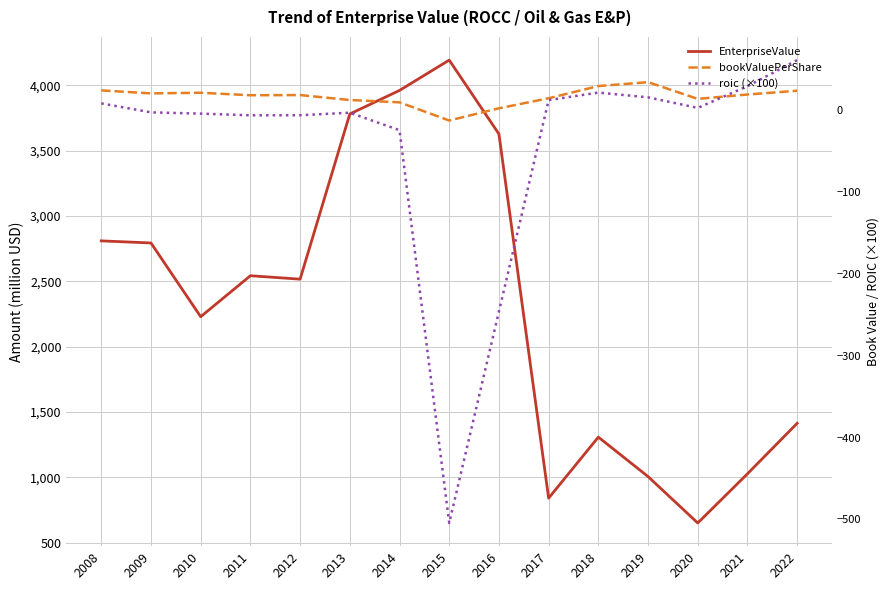

Is it true that roic (×100) equals -4.0 at 2010?

True